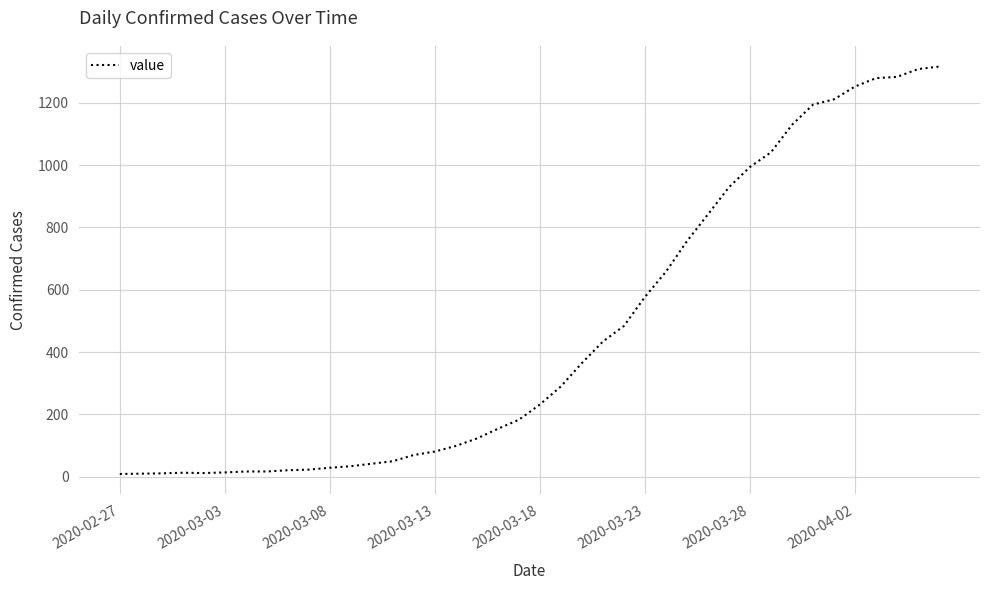

What is the maximum value shown in the chart?

1316